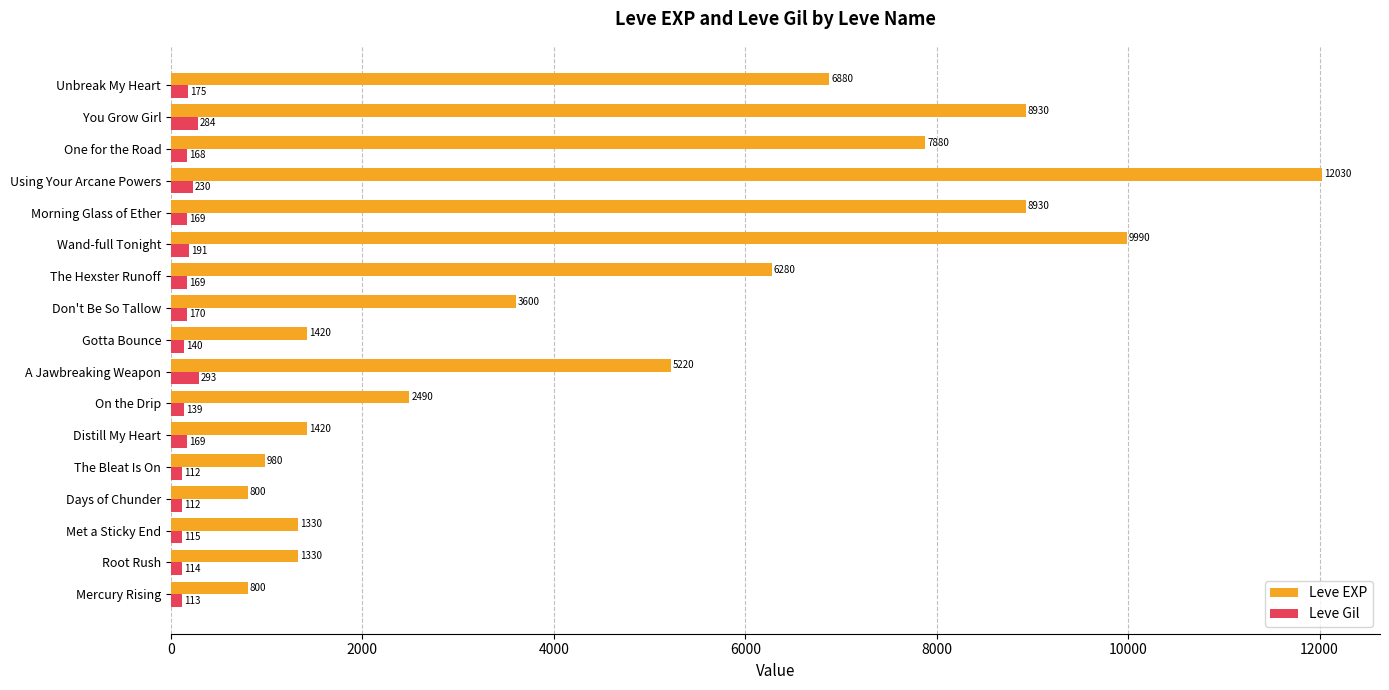

Is the value of Leve EXP at Don't Be So Tallow greater than the value of Leve Gil at Morning Glass of Ether?

Yes